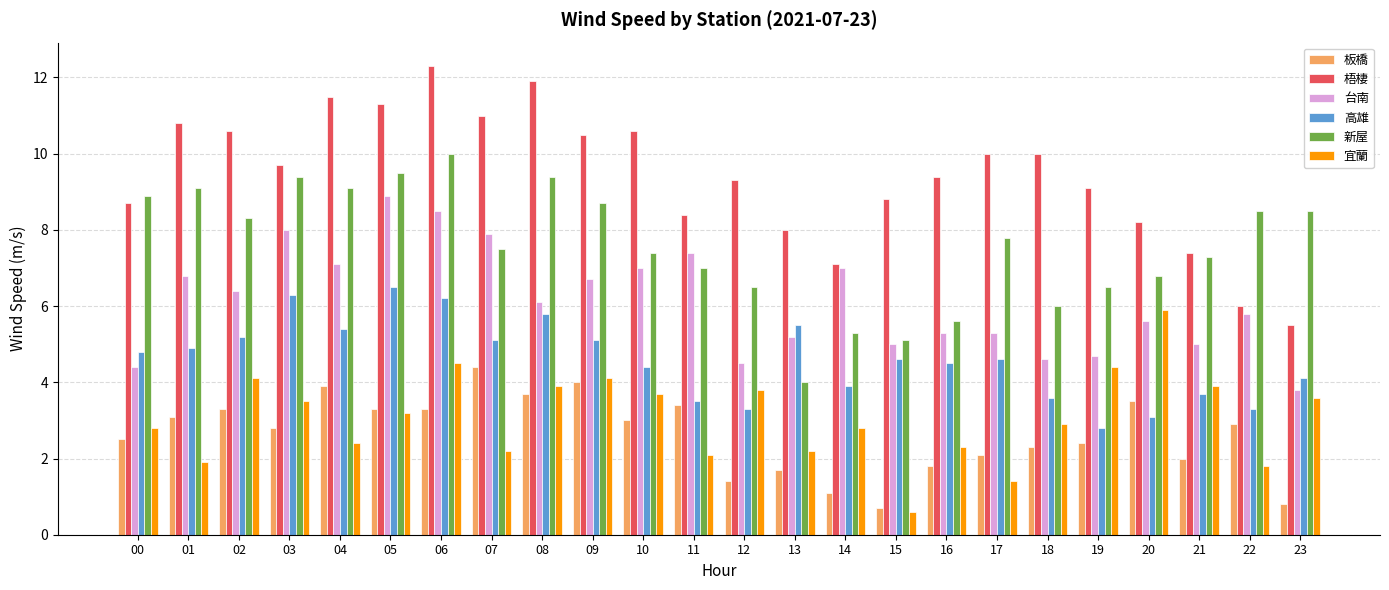

What is the difference between the 板橋 values at 09 and 12?

2.6